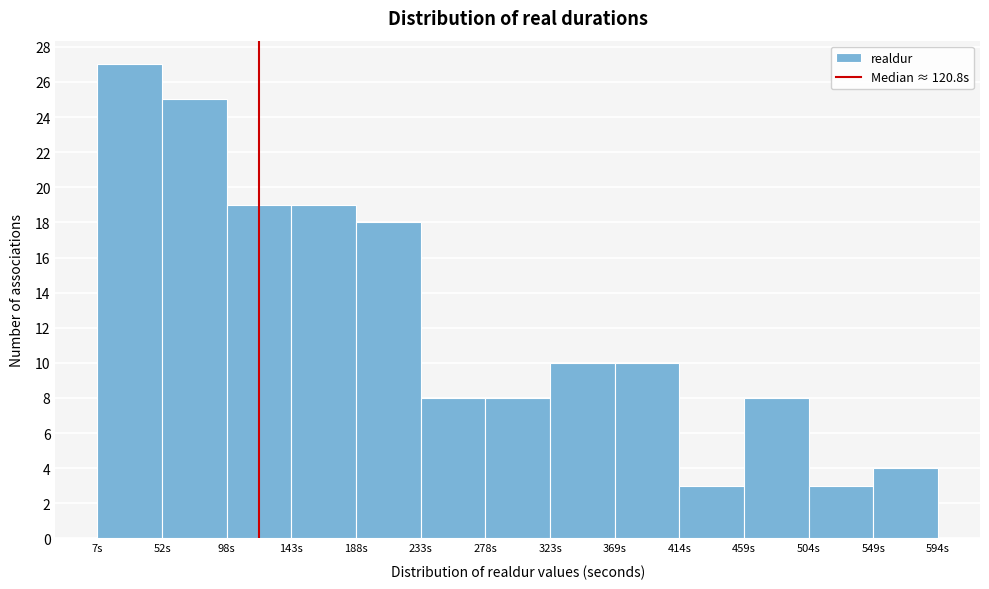

Reading left to right, transcribe this chart: for each bar, give the range it covers on the x-axis and its height. Neither the bar edges nor the heights are printed on the chart, so give them approximately, as read against the axes.

10 to 55: 27
55 to 100: 25
100 to 145: 19
145 to 190: 19
190 to 235: 18
235 to 280: 8
280 to 325: 8
325 to 370: 10
370 to 415: 10
415 to 460: 3
460 to 505: 8
505 to 550: 3
550 to 595: 4